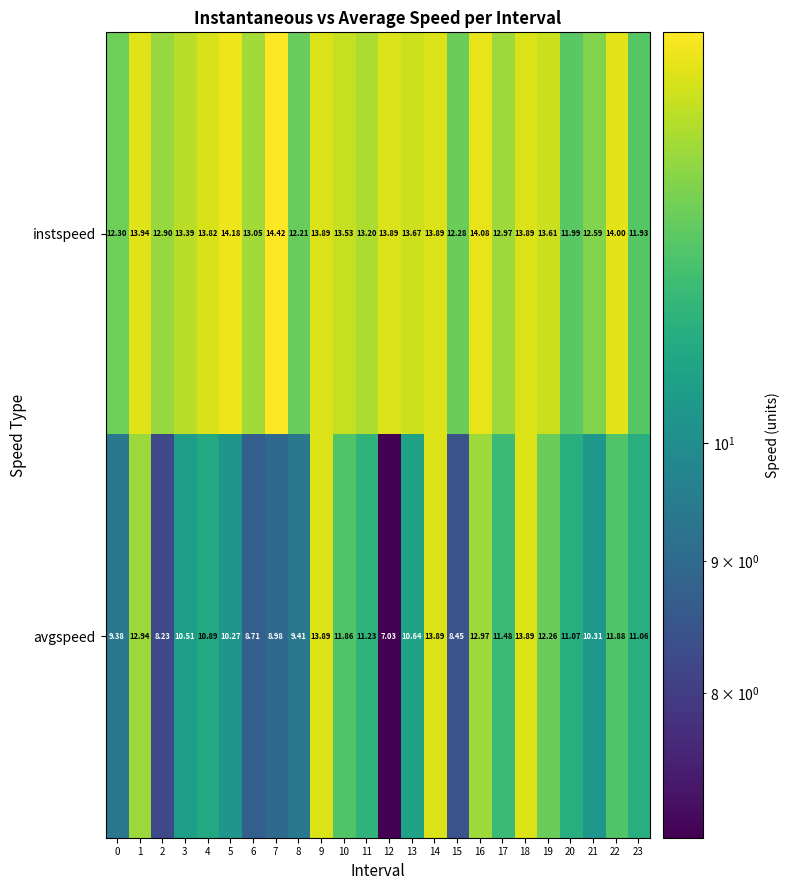

Rank the series by their maximum value, from highest to lowest.

instspeed, avgspeed